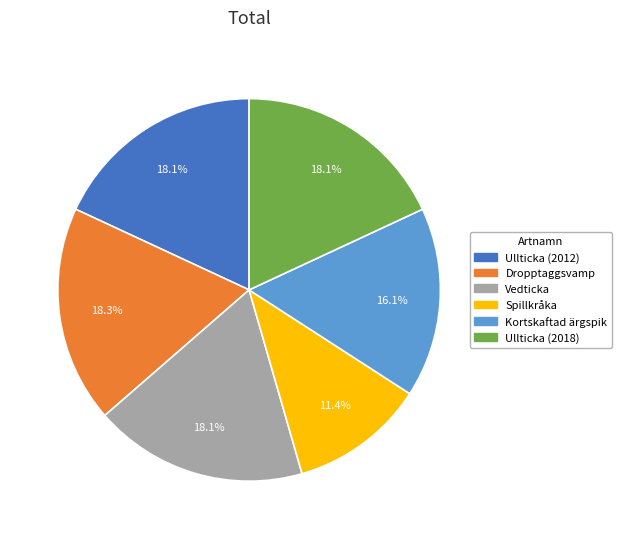

Between Vedticka and Kortskaftad ärgspik, which is larger?

Vedticka